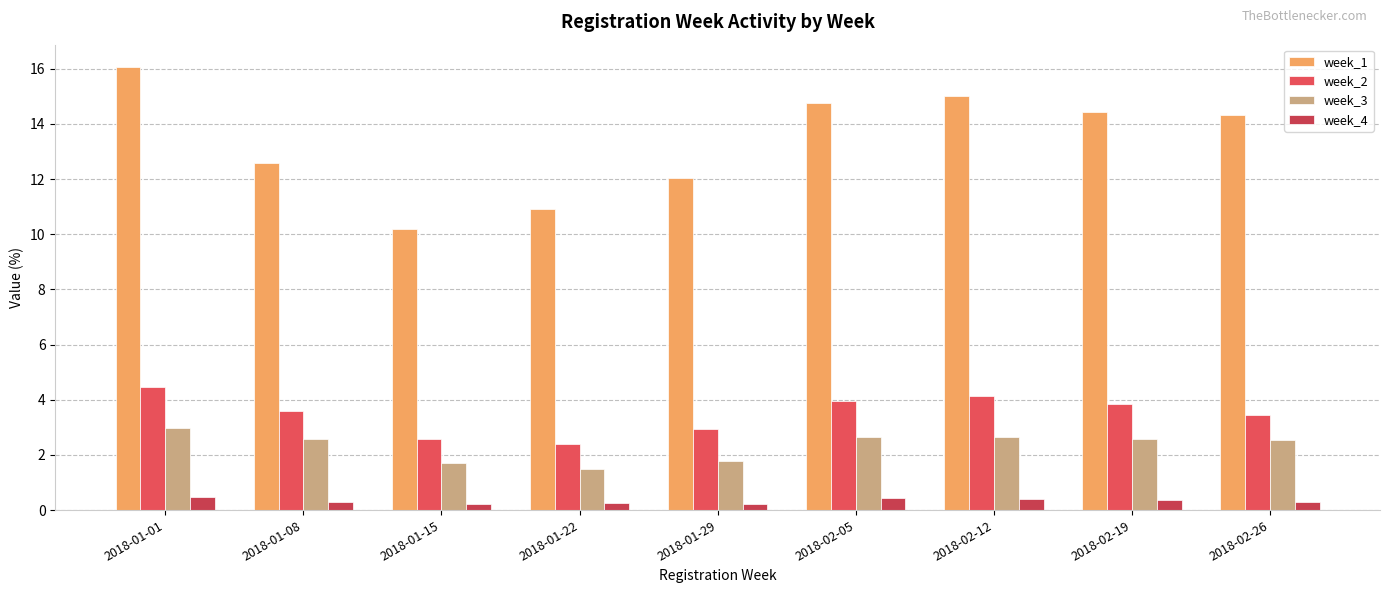

Which series has the widest spread of values?

week_1